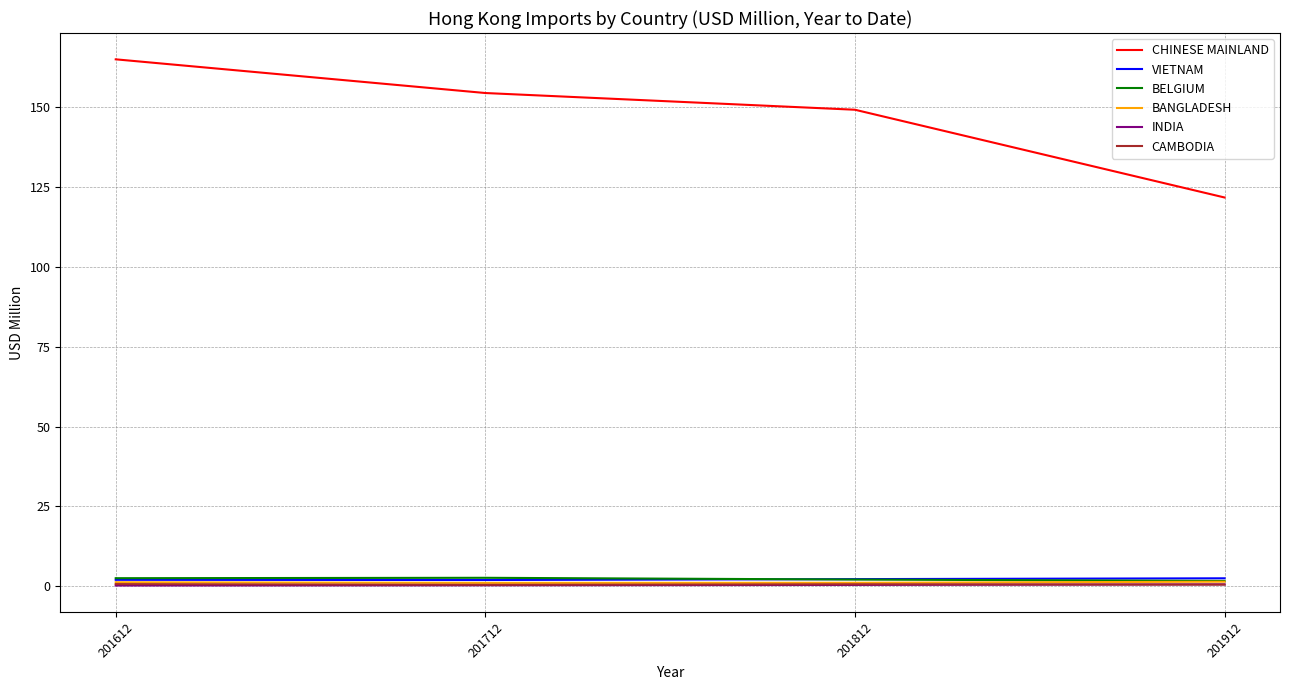

Which series has the largest range (max minus min)?

CHINESE MAINLAND